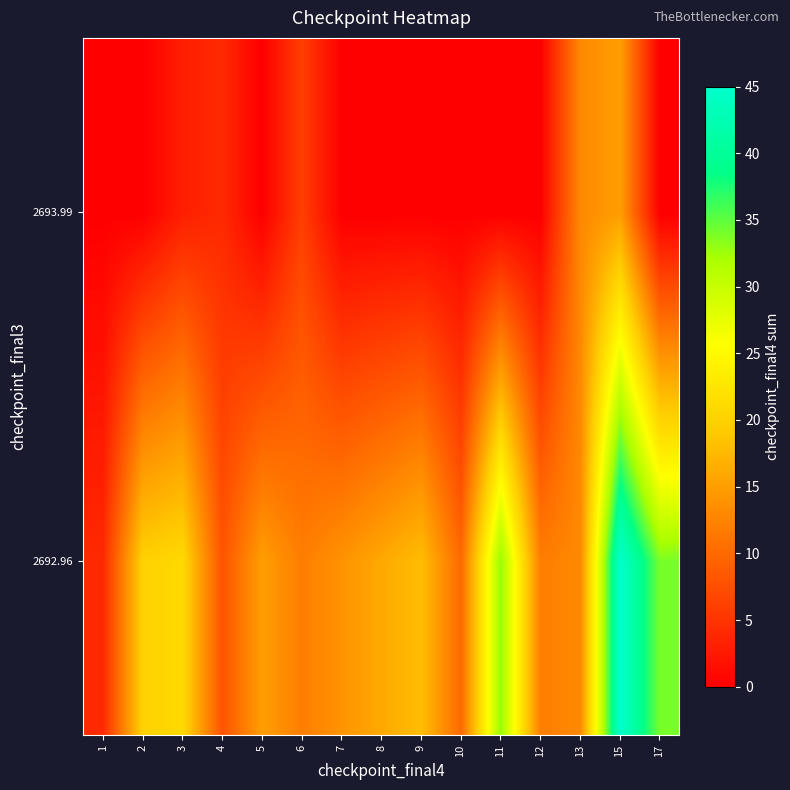

Which series has the widest spread of values?

row_0